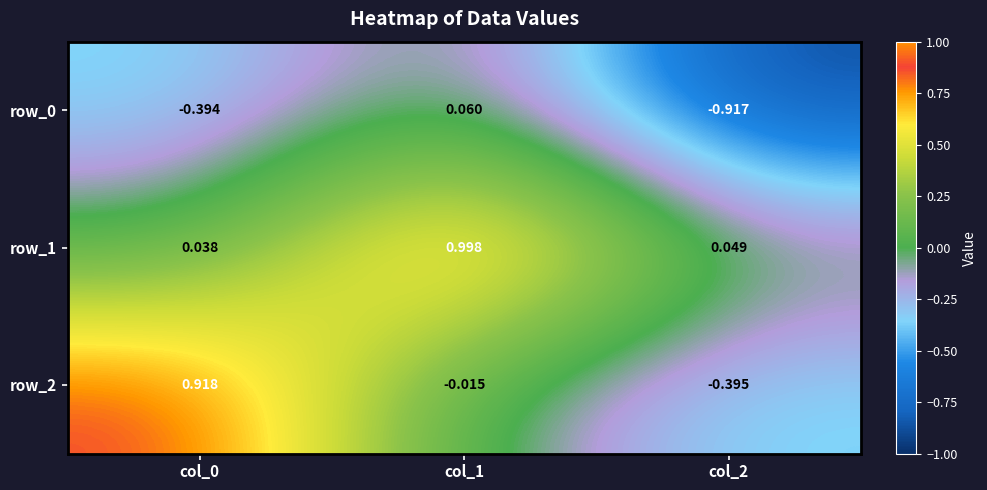

How many data points does each series have?

3